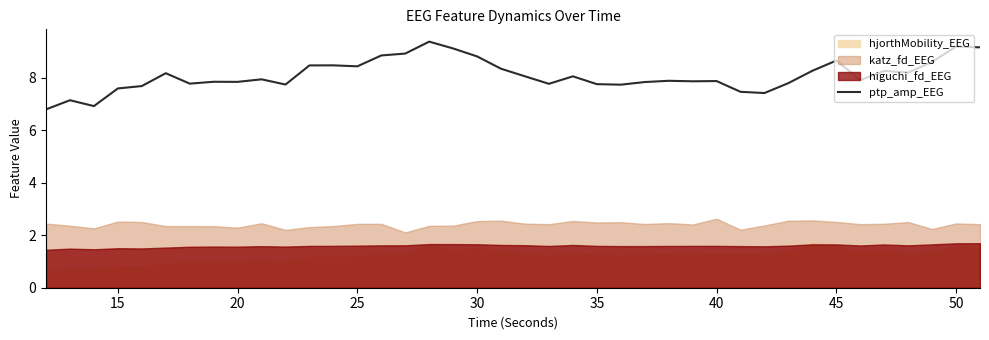

Reading left to right, transcribe all the data shown in this chart.

6.8	7.1	6.9	7.6	7.7	8.2	7.8	7.9	7.8	7.9	7.7	8.5	8.5	8.4	8.9	8.9	9.4	9.1	8.8	8.3	8.1	7.8	8.1	7.8	7.7	7.8	7.9	7.9	7.9	7.5	7.4	7.8	8.3	8.7	7.9	8.3	8.2	8.6	9.2	9.2